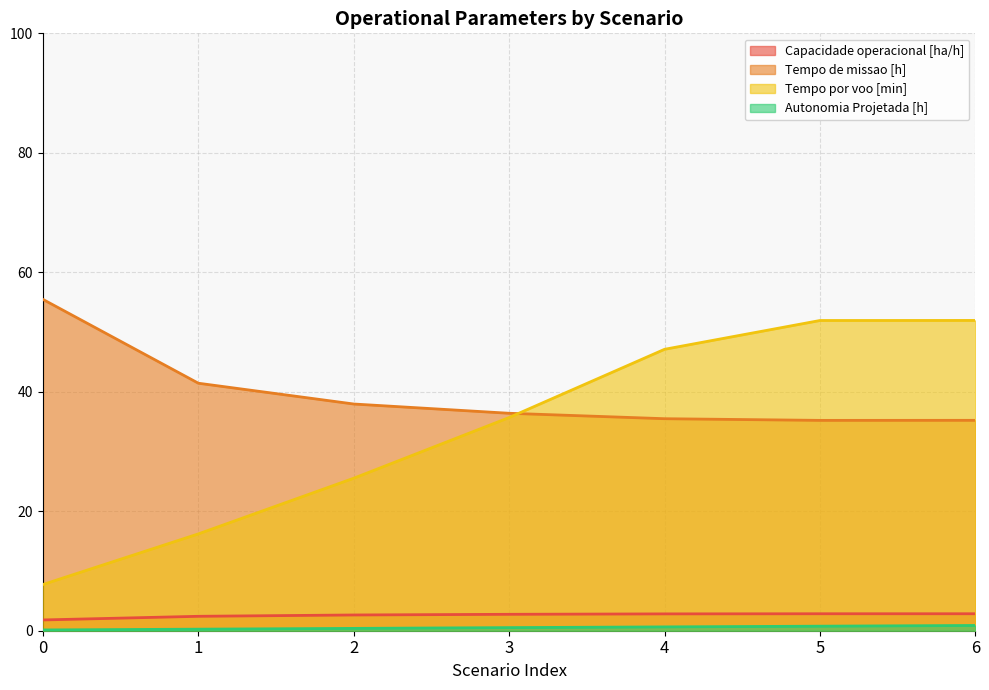

Count the number of data series in this chart.

4